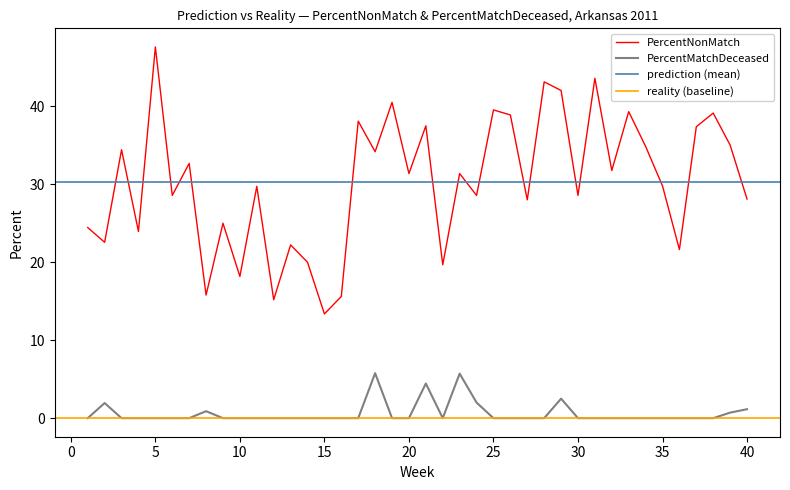

Which series has the widest spread of values?

PercentNonMatch